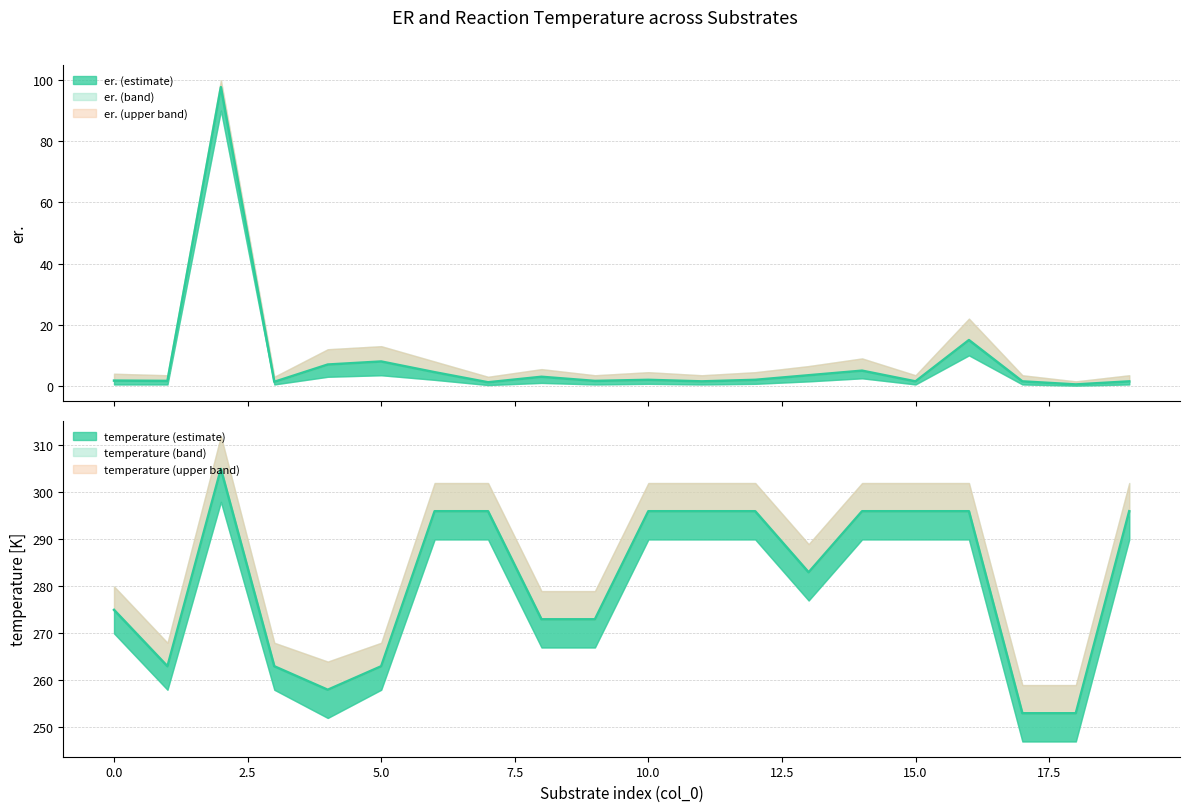

What is the difference between the highest and lowest values at 9?

271.4